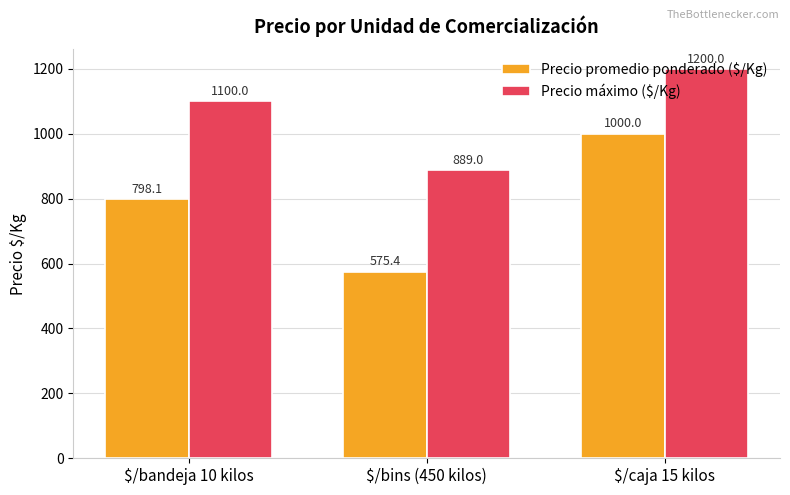

Count the number of categories in the chart.

3